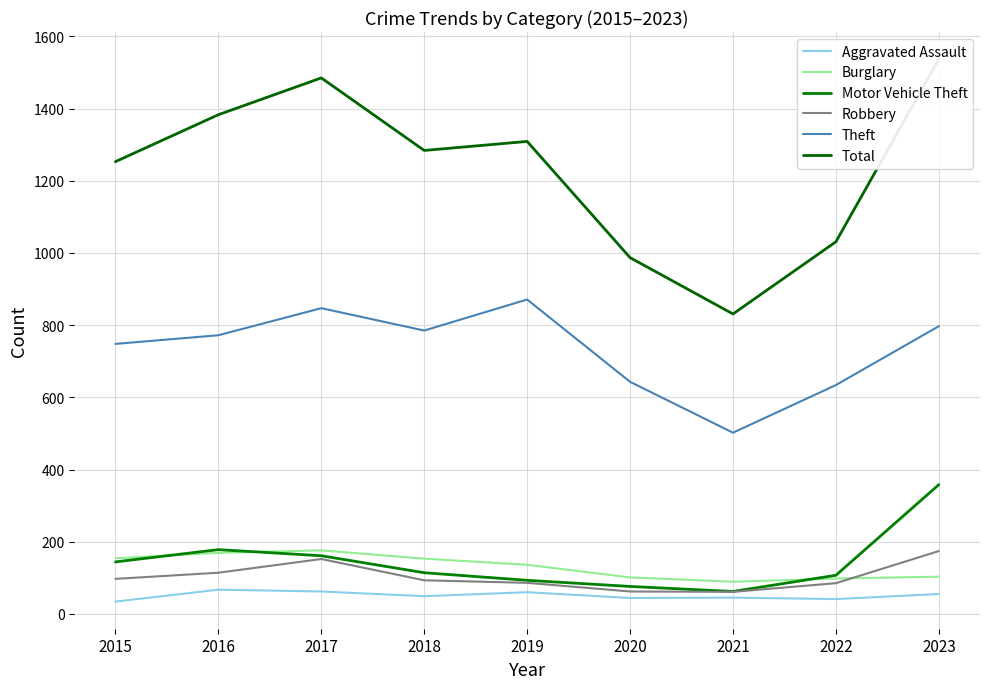

What is the value of the Burglary point at the 9th from the left?

103